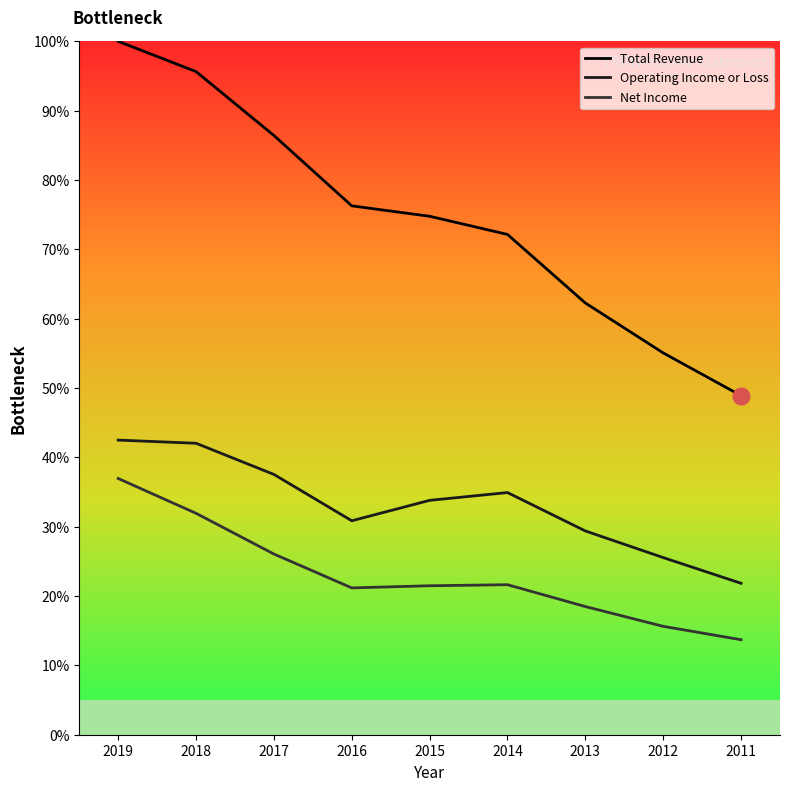

True or false: Operating Income or Loss and Total Revenue intersect in this chart.

False